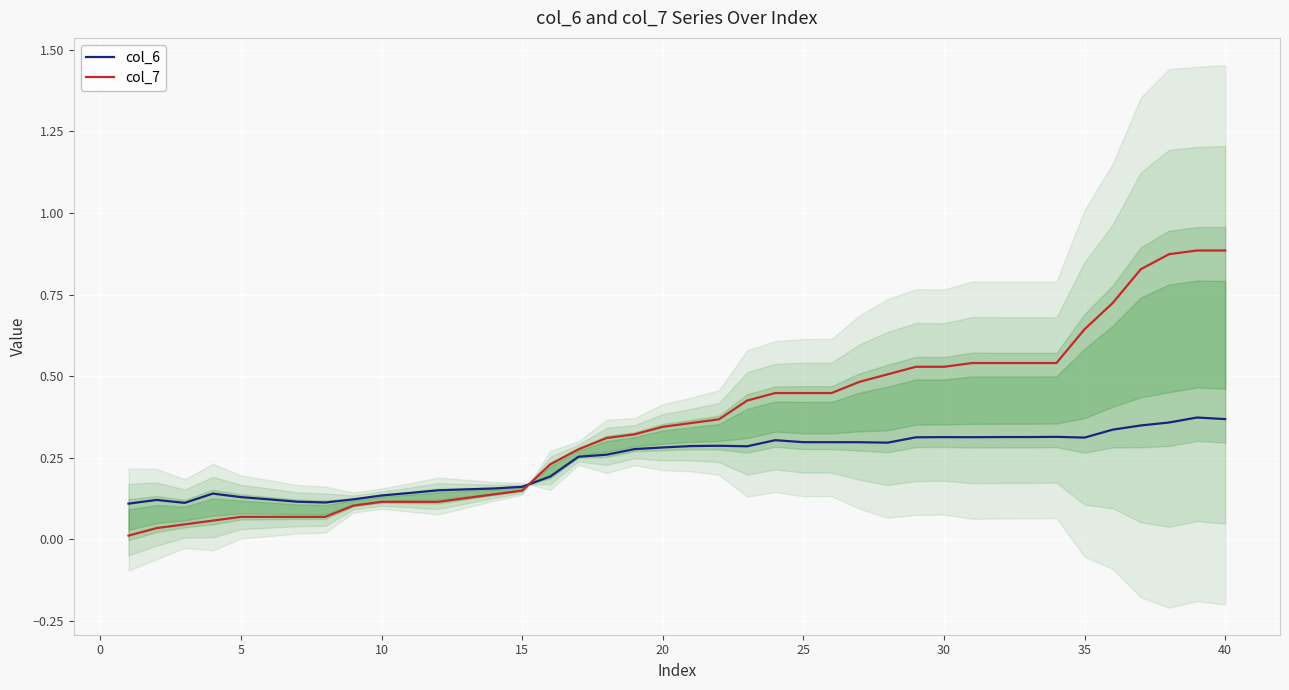

Is this an area chart (filled region under the line)?

No